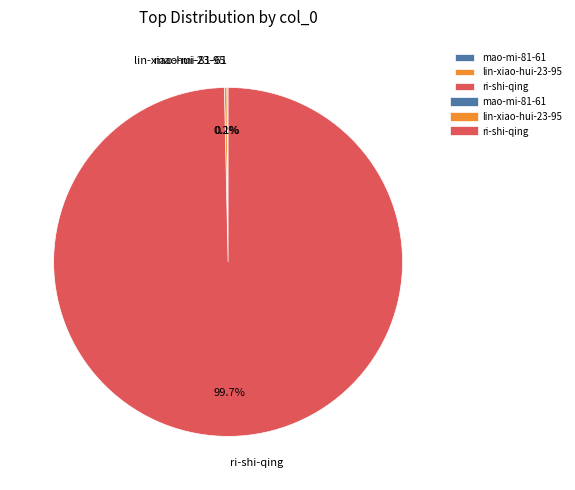

To the nearest percent, what is the difference between the largest and smallest slice percentages?

100%